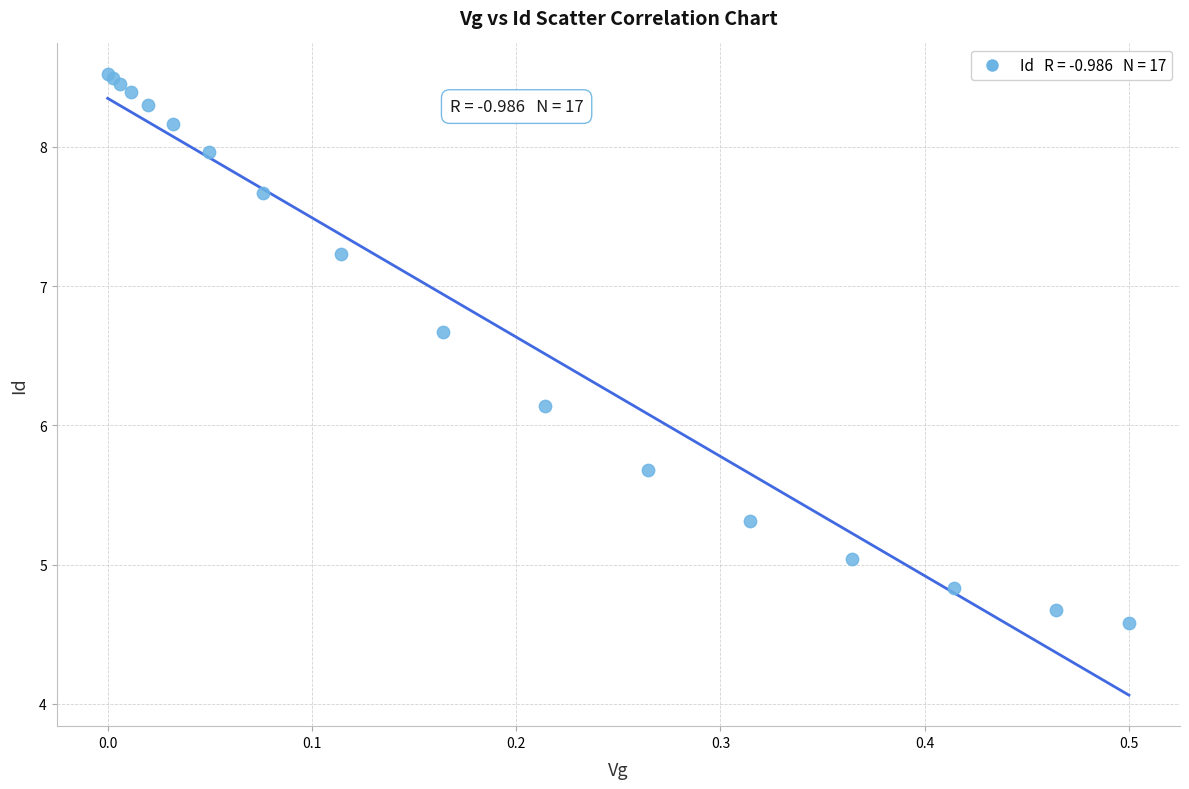

What Y value in the scatter plot is closest to 6?

6.1